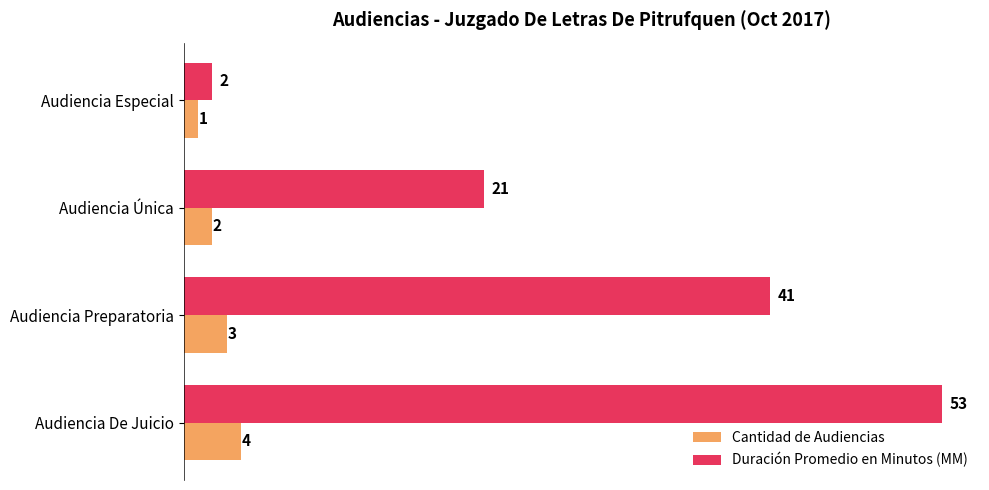

At which category is the sum across all series the highest?

Audiencia De Juicio